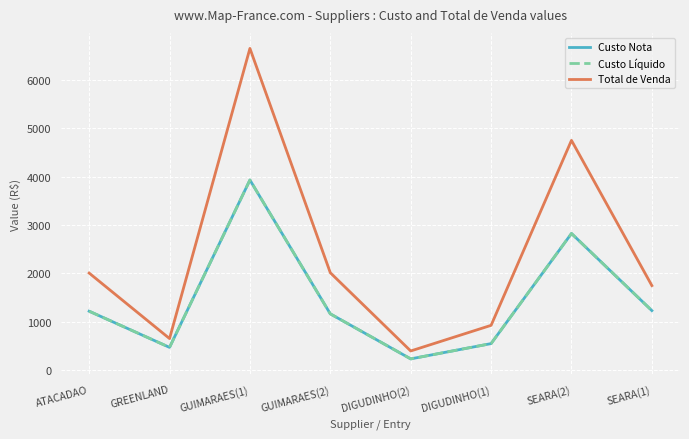

Is this an area chart (filled region under the line)?

No